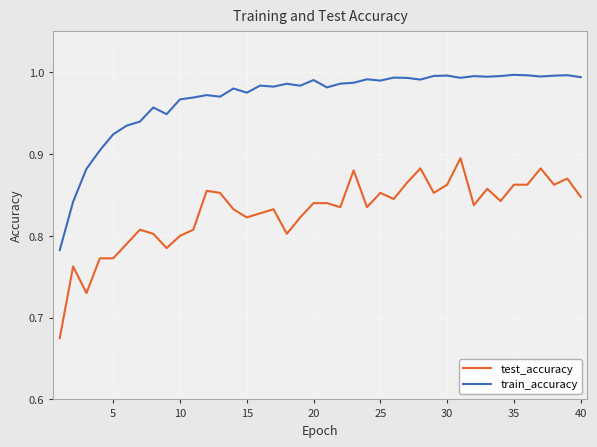

True or false: train_accuracy and test_accuracy cross at least once.

False